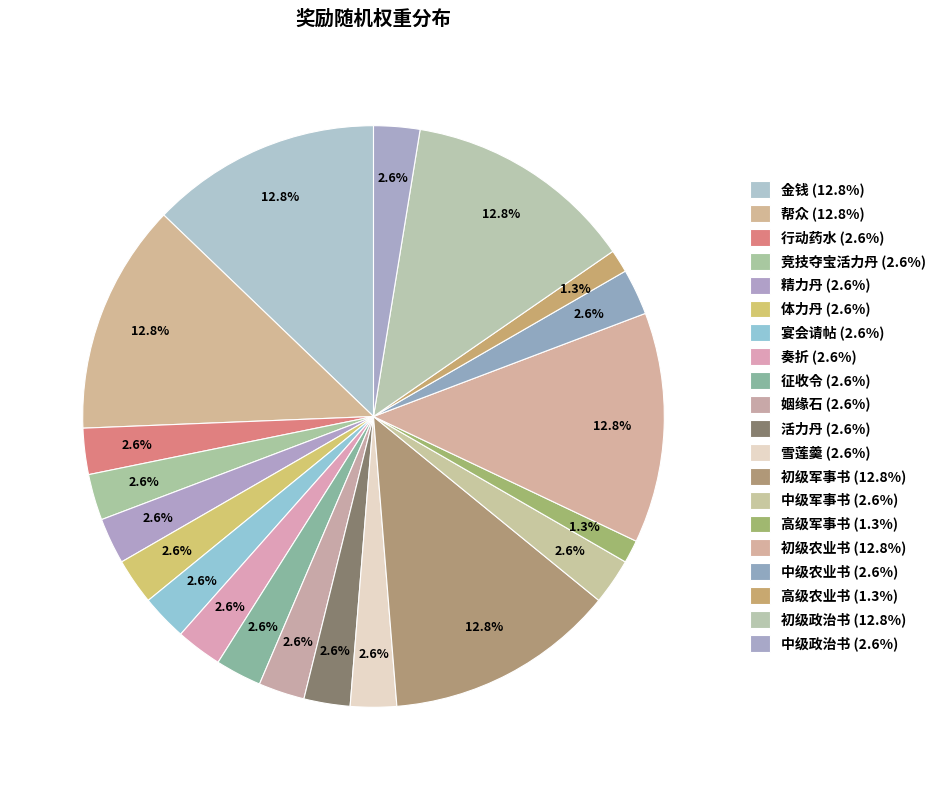

Which has a higher value, 初级军事书 or 奏折?

初级军事书